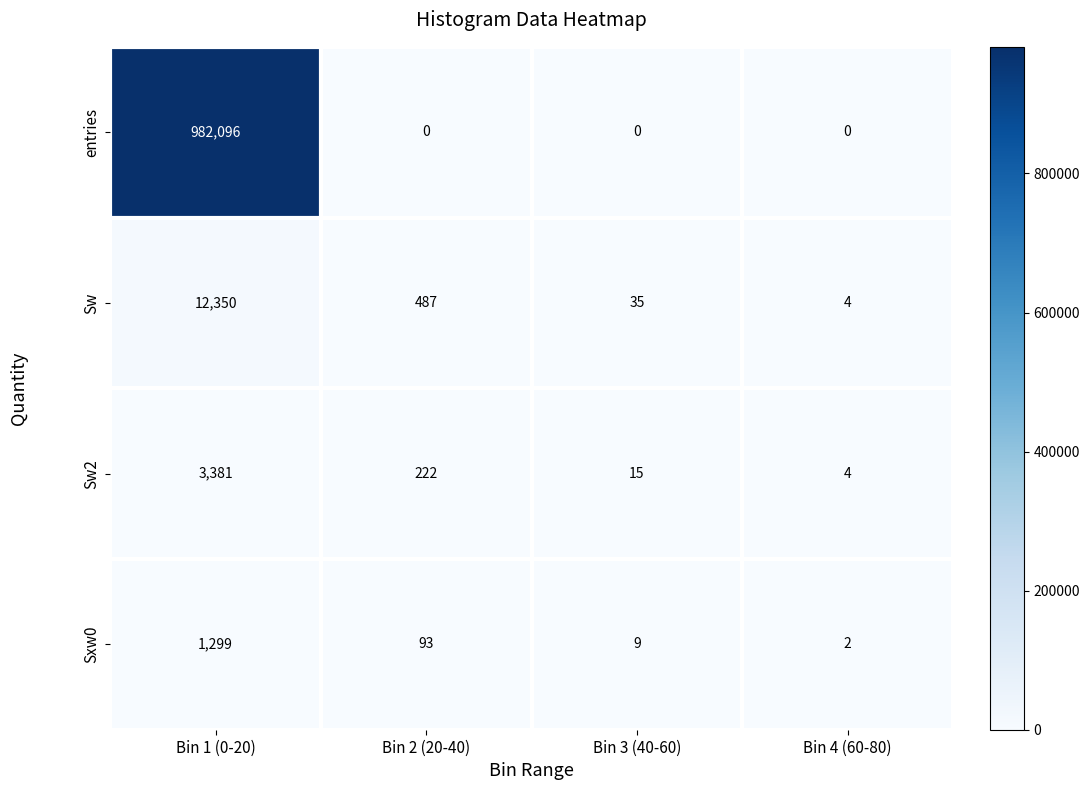

Reading right to left, what are all the values shown in this chart?

entries: Bin 4 (60-80)=0	Bin 3 (40-60)=0	Bin 2 (20-40)=0	Bin 1 (0-20)=982096
Sw: Bin 4 (60-80)=4	Bin 3 (40-60)=35	Bin 2 (20-40)=487	Bin 1 (0-20)=12350
Sw2: Bin 4 (60-80)=4	Bin 3 (40-60)=15	Bin 2 (20-40)=222	Bin 1 (0-20)=3381
Sxw0: Bin 4 (60-80)=2	Bin 3 (40-60)=9	Bin 2 (20-40)=93	Bin 1 (0-20)=1299